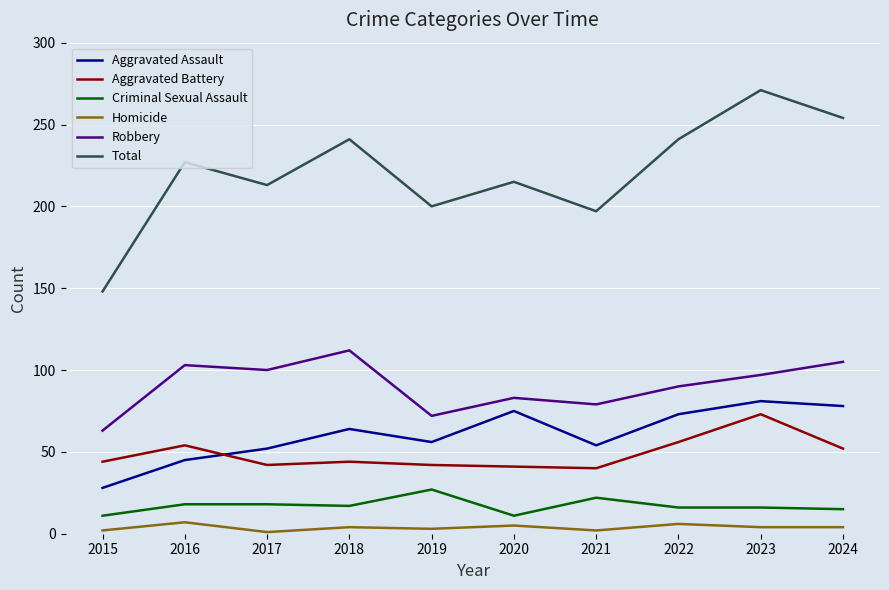

What is the spread (max minus min) of values at 2024?

250